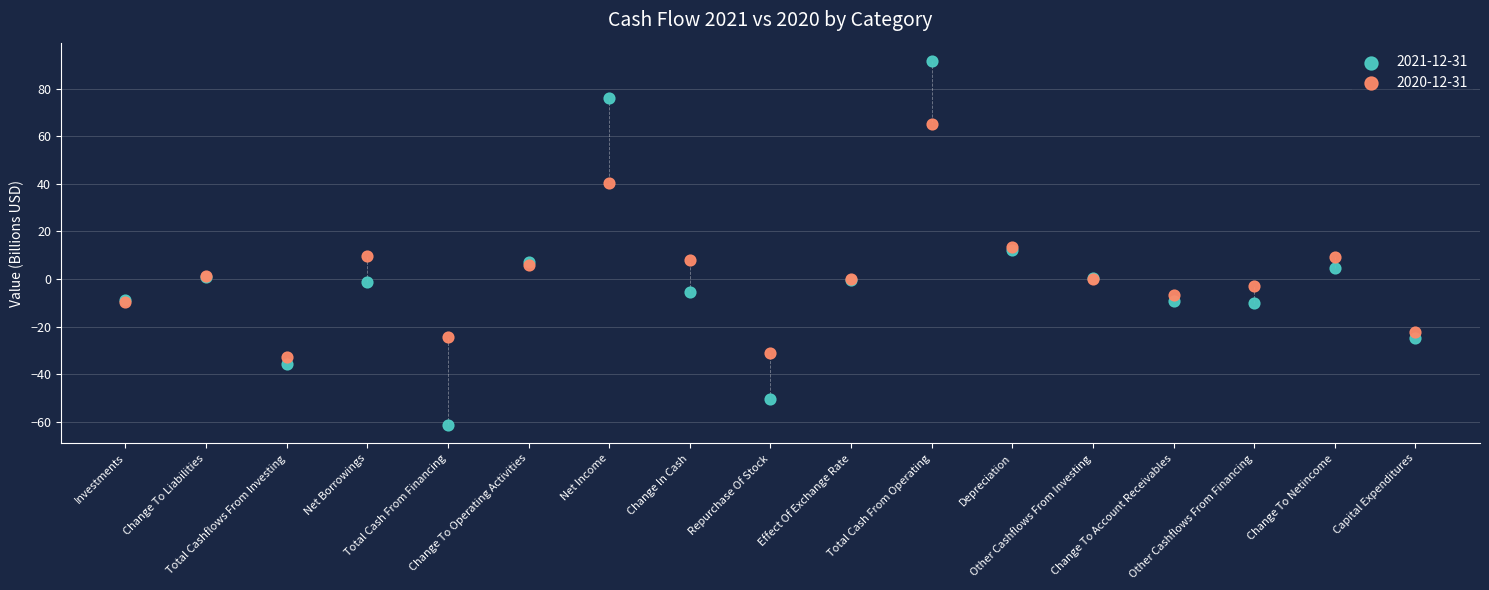

Which series contains the lowest Y value?

2021-12-31